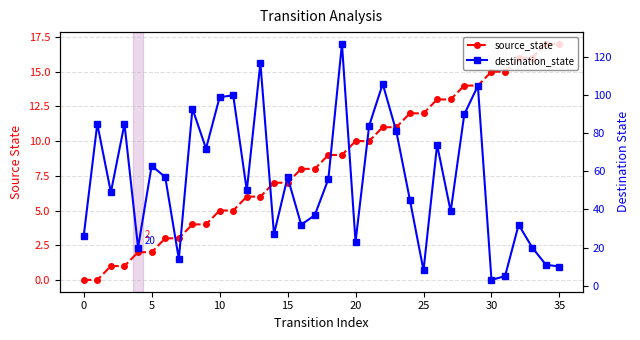

The destination_state series shows 32 at 32. True or false?

True